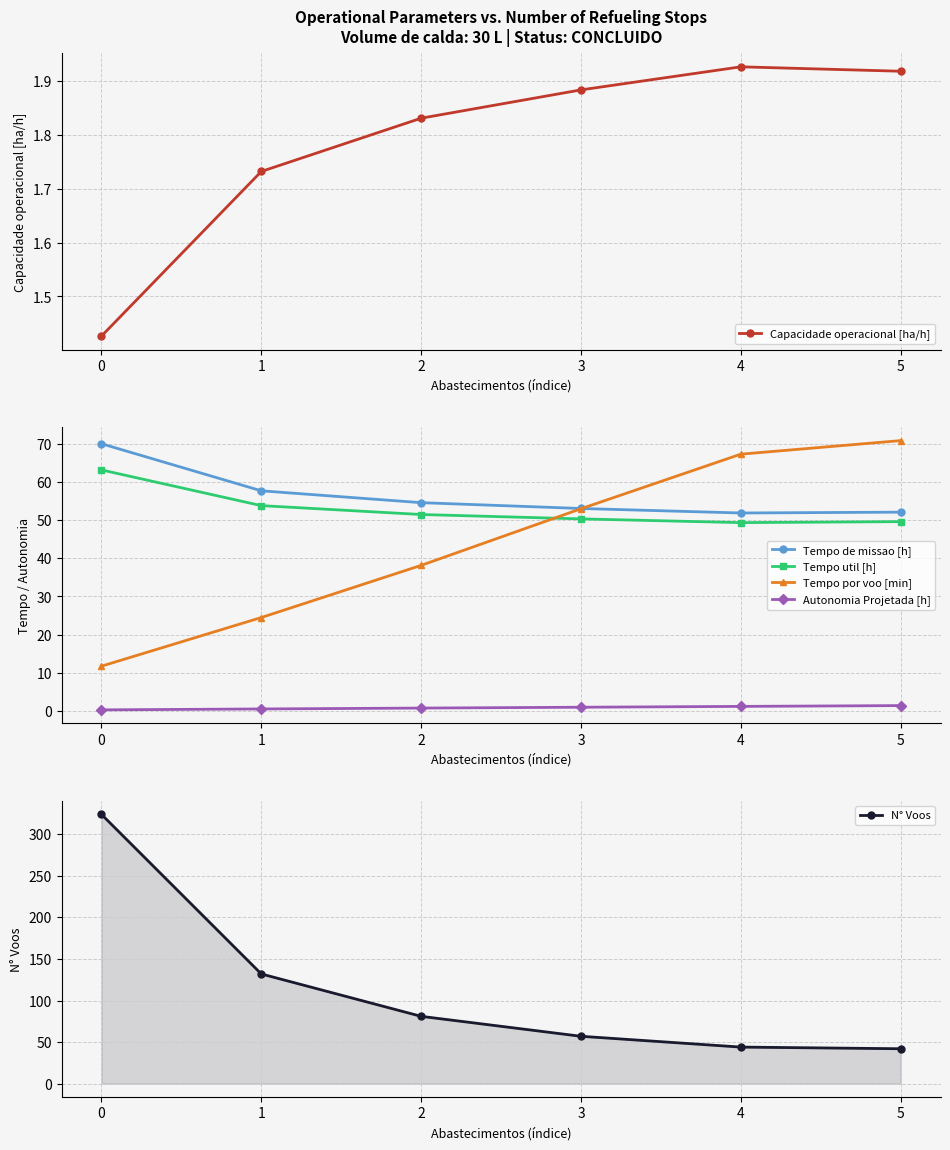

True or false: Tempo por voo [min] has a value of 67.4 at 4.

True